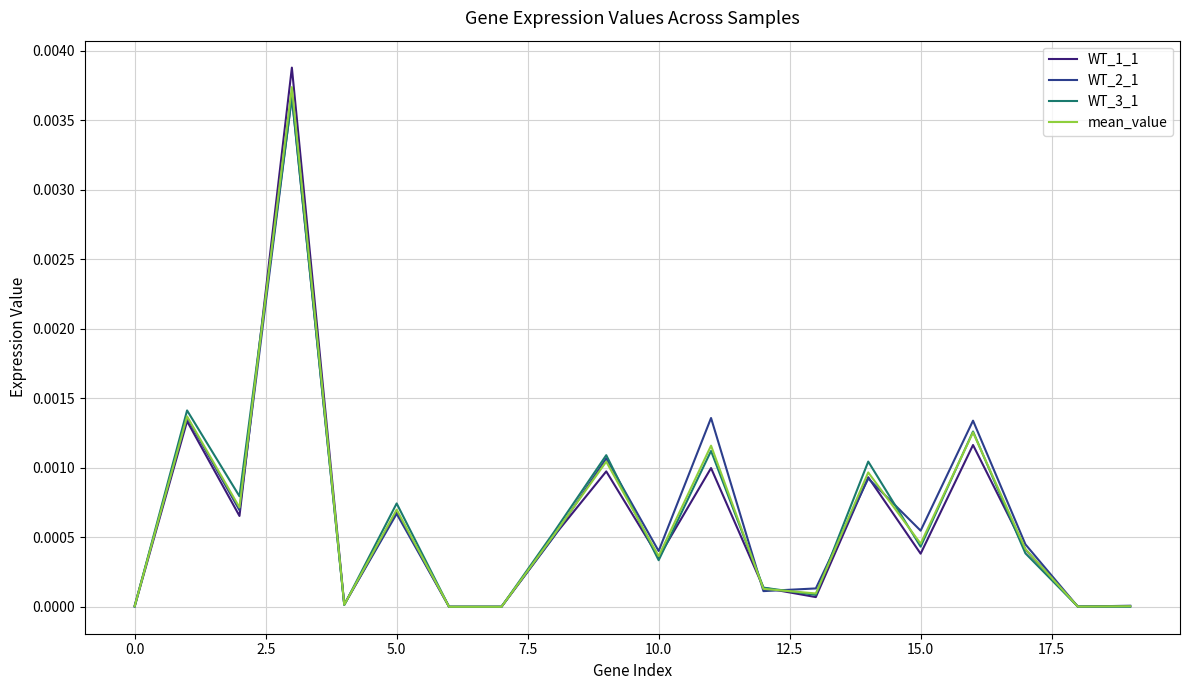

Which series has the largest range (max minus min)?

WT_1_1